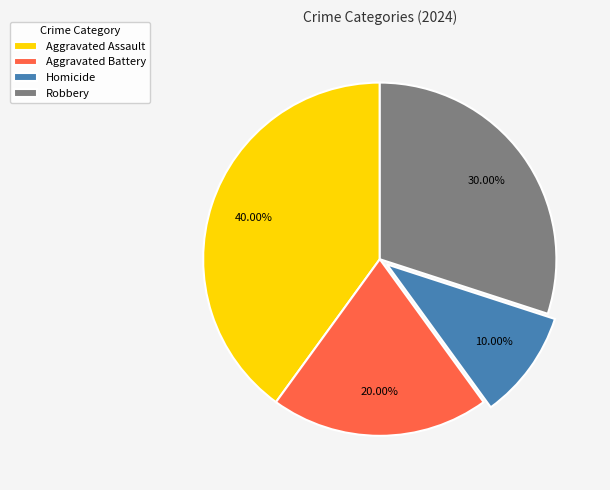

Between Homicide and Robbery, which is larger?

Robbery